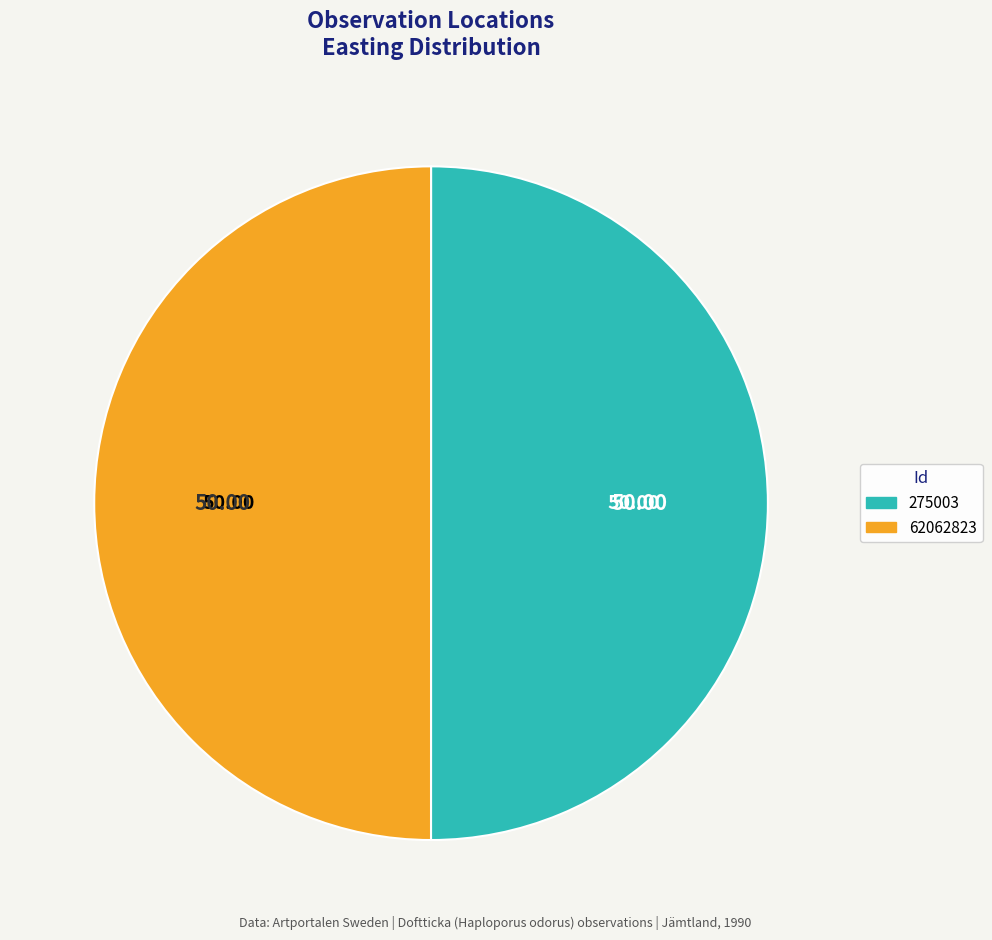

Combined, do 62062823 and 275003 account for over 50%?

Yes